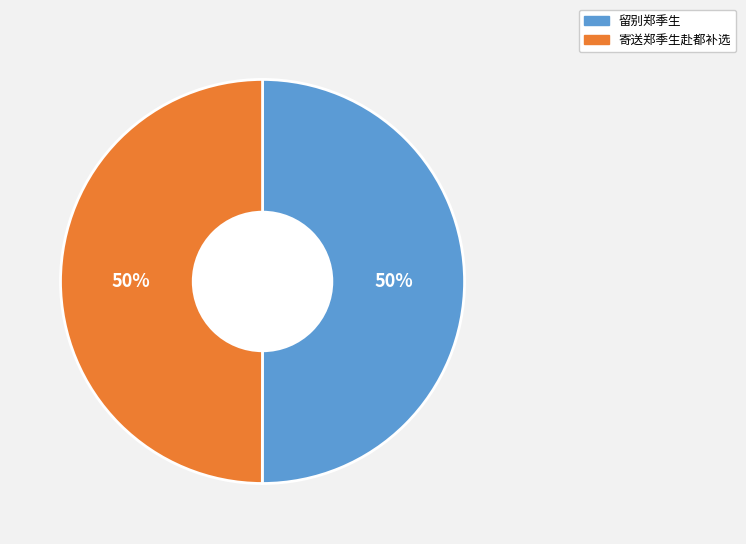

Is it true that 寄送郑季生赴都补选 is 50% of the pie?

True